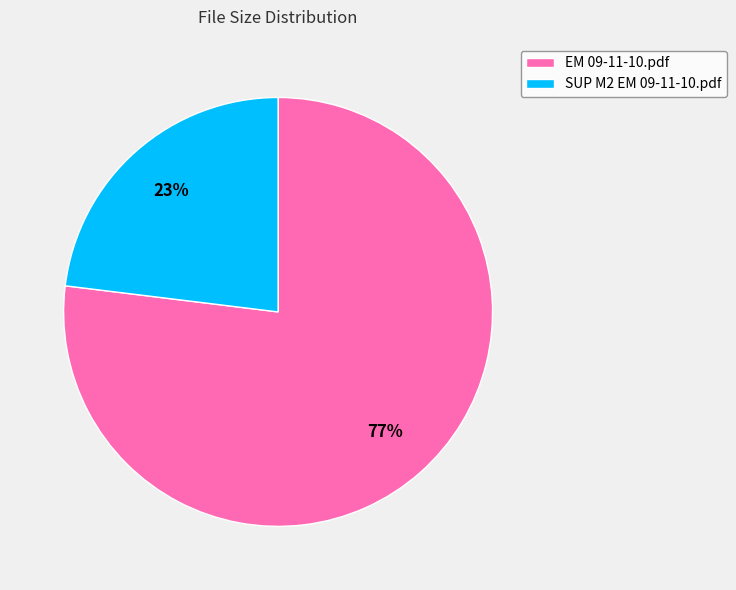

What is the majority slice?

EM 09-11-10.pdf